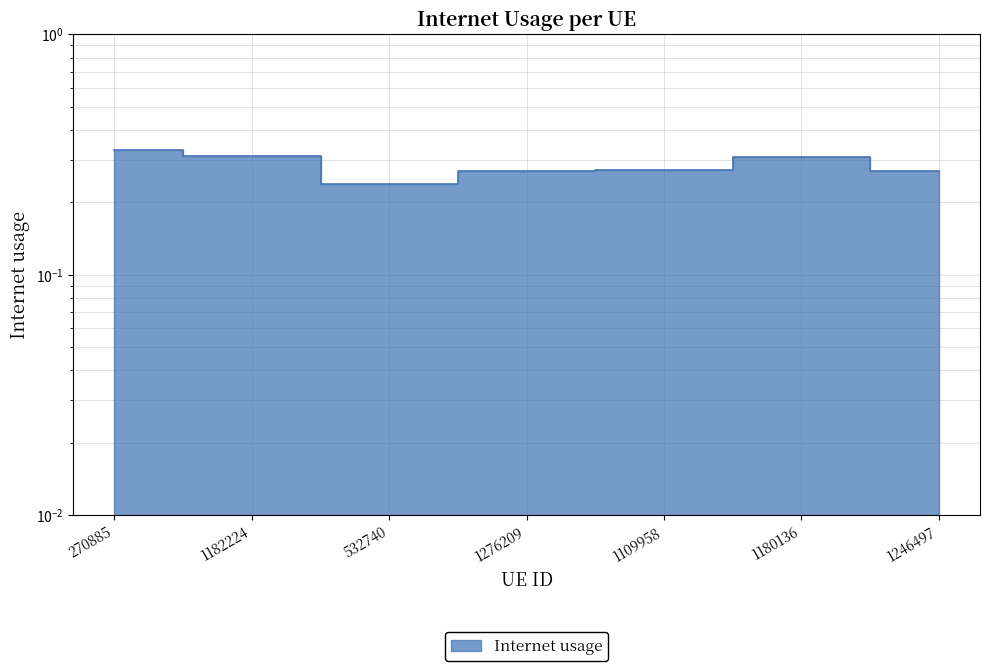

What is the label of the 1st point from the right?

1246497